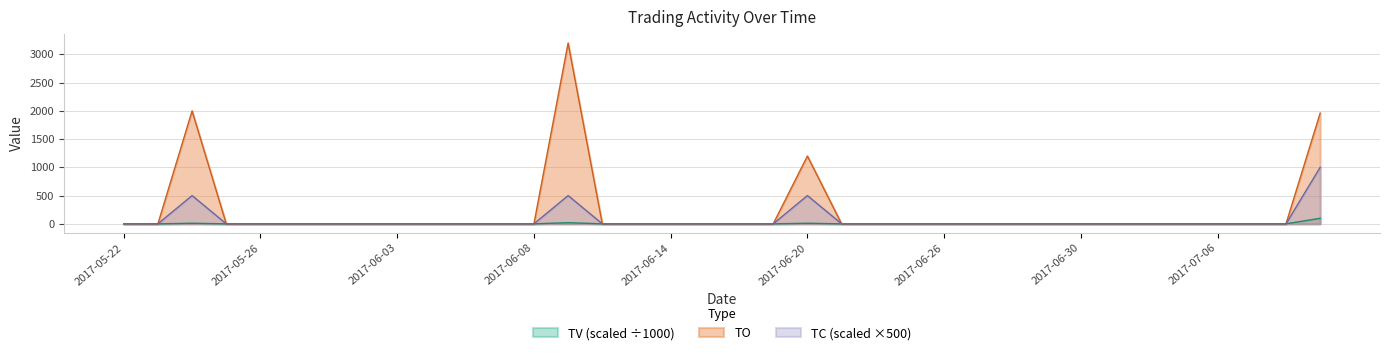

True or false: TO and TV intersect in this chart.

False